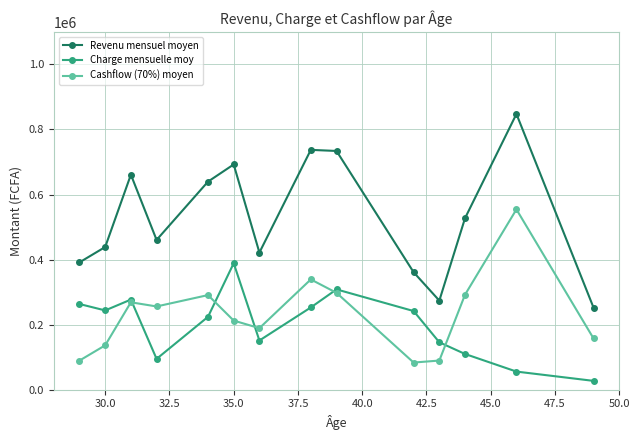

Which series has the largest total across all categories?

Revenu mensuel moyen